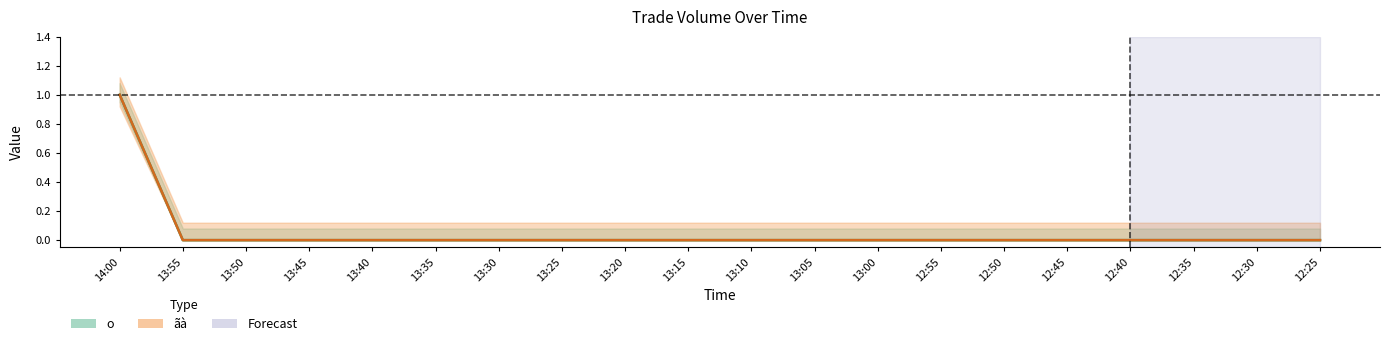

The value of ãà at 12:50 is 0. True or false?

True